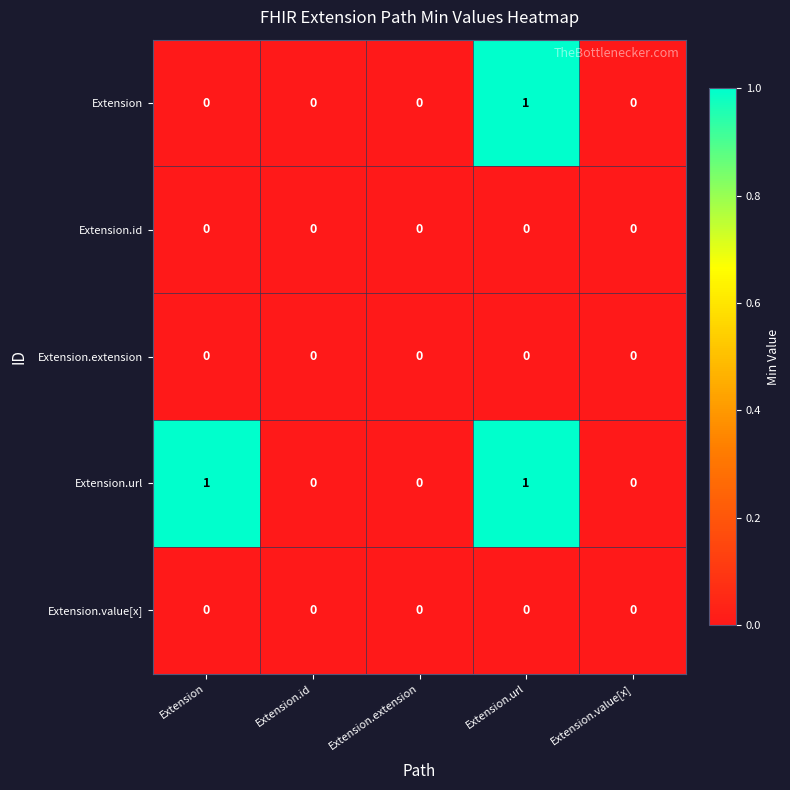

The Extension series shows 0 at Extension.extension. True or false?

True